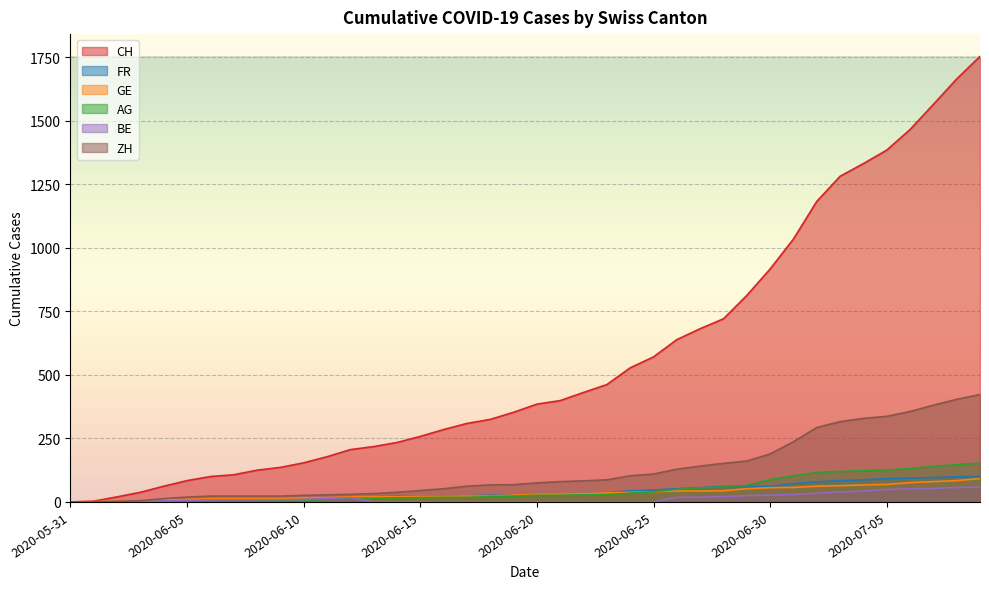

What is the sum of all BE values?

612